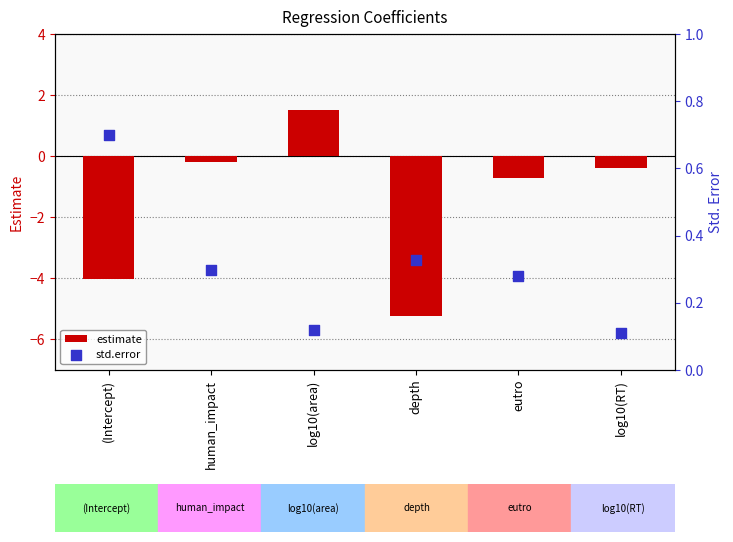

What is the total value across all series at eutro?

-0.4